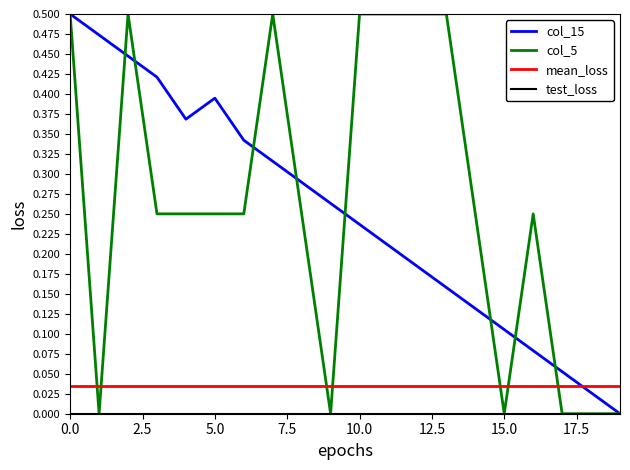

True or false: col_15 and mean_loss intersect in this chart.

True